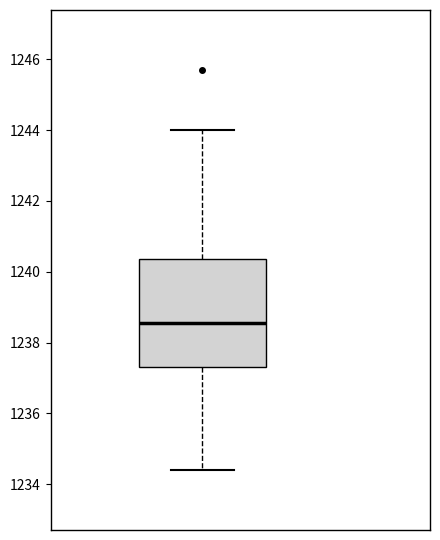

Transcribe this box plot: give where the median line is, the range the box spans, and where the two whiskers end, as read against the y-axis. The values are not printed on the chart, so give them approximately, as read against the axis.

median 1238.6, box 1237.4 to 1240.4, whiskers 1234.4 to 1244.0